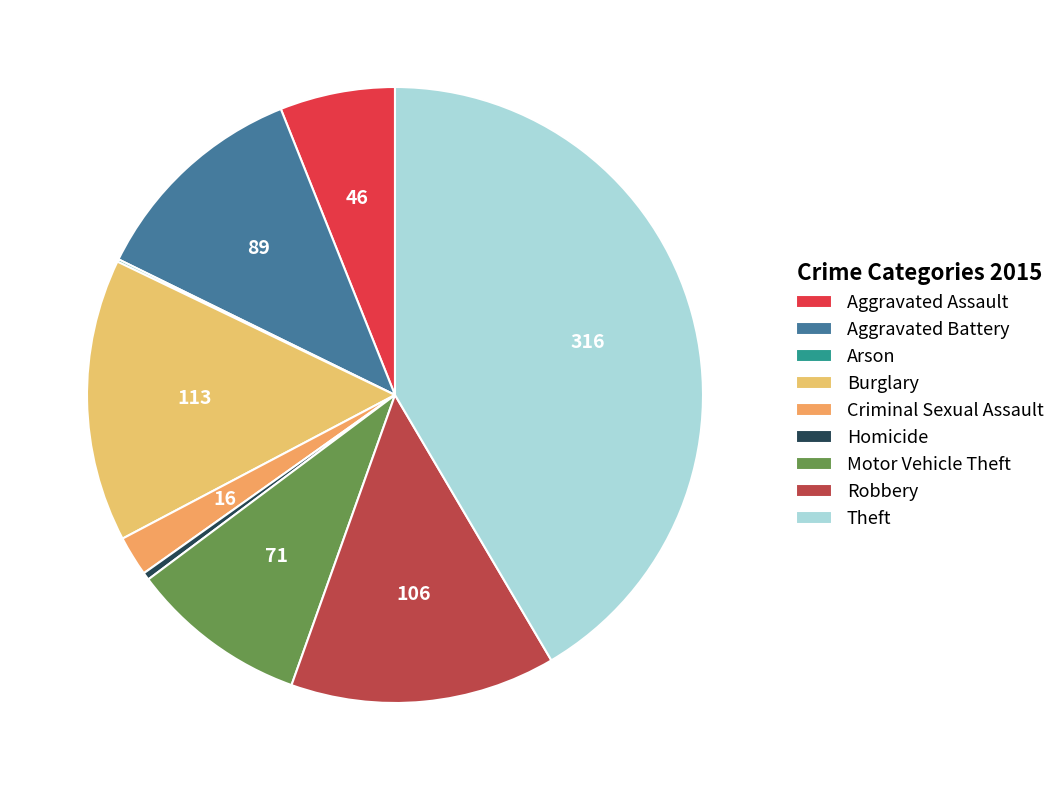

What portion of the pie excludes Criminal Sexual Assault?

97.9%